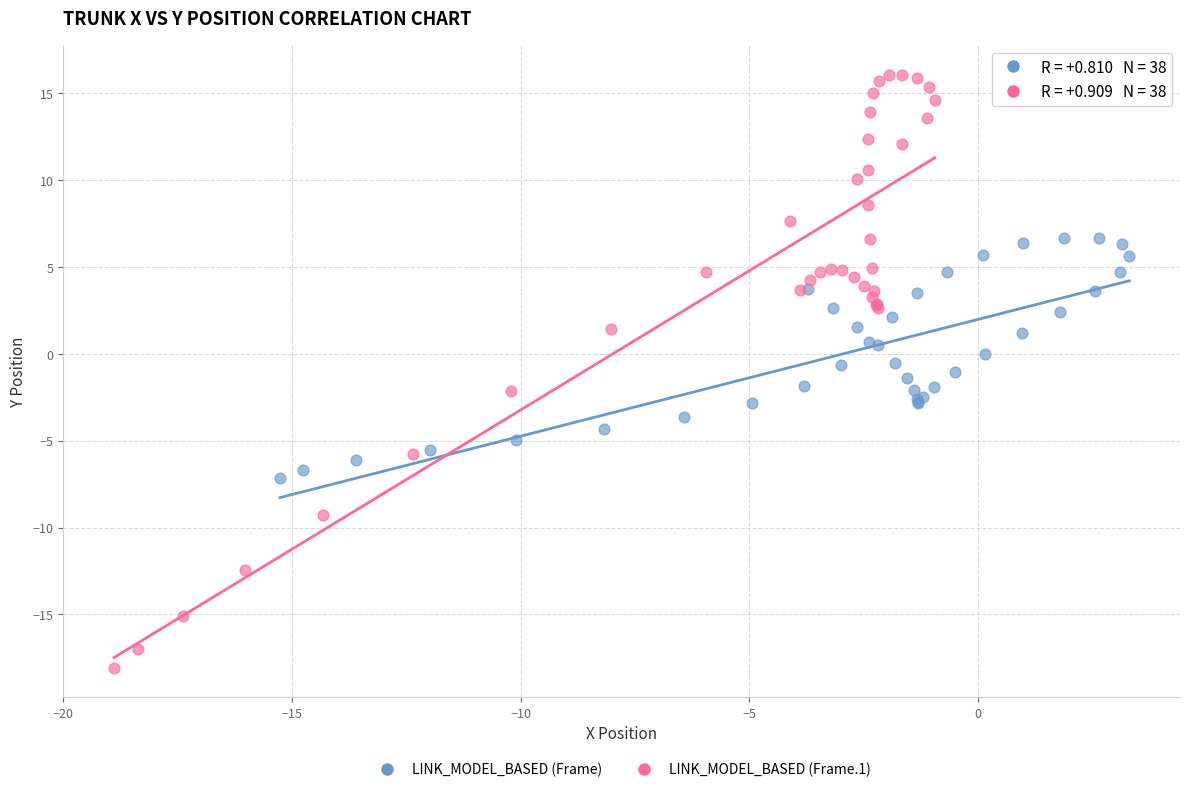

Which series reaches the maximum Y coordinate?

LINK_MODEL_BASED (Frame.1)